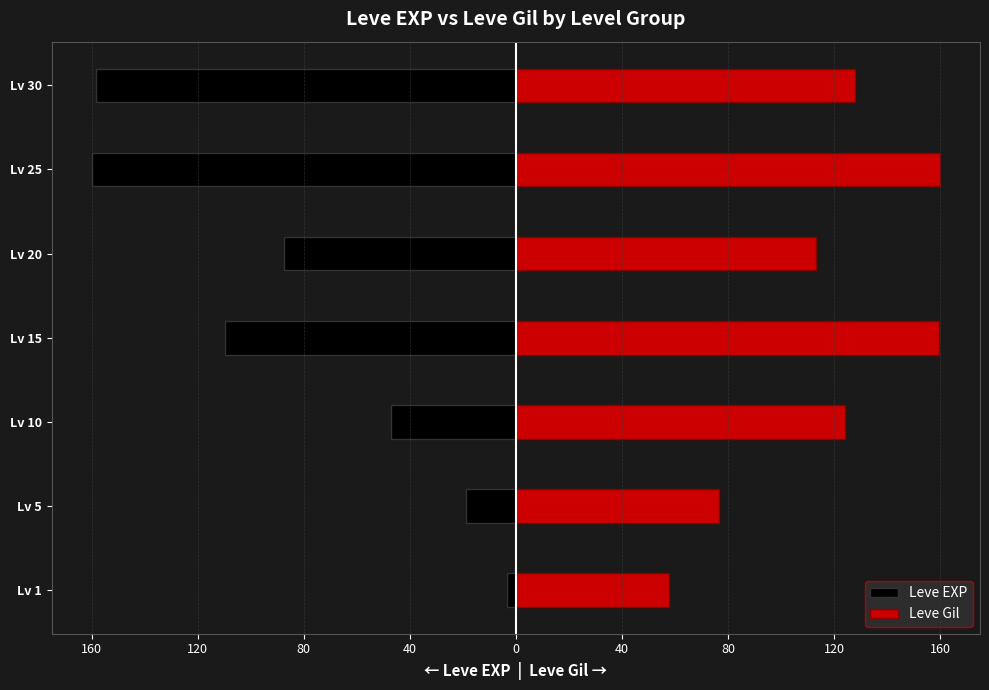

Does the chart contain stacked bars?

No